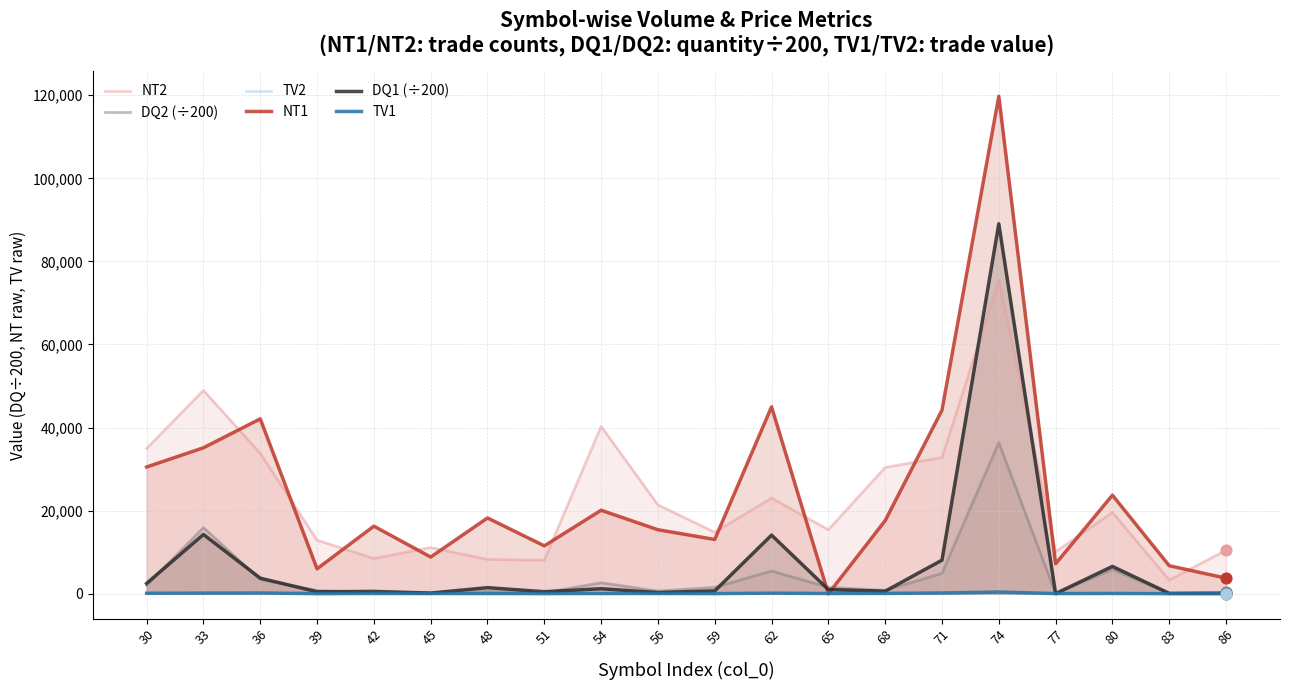

Is the value of NT1 at 36 greater than the value of TV2 at 62?

Yes